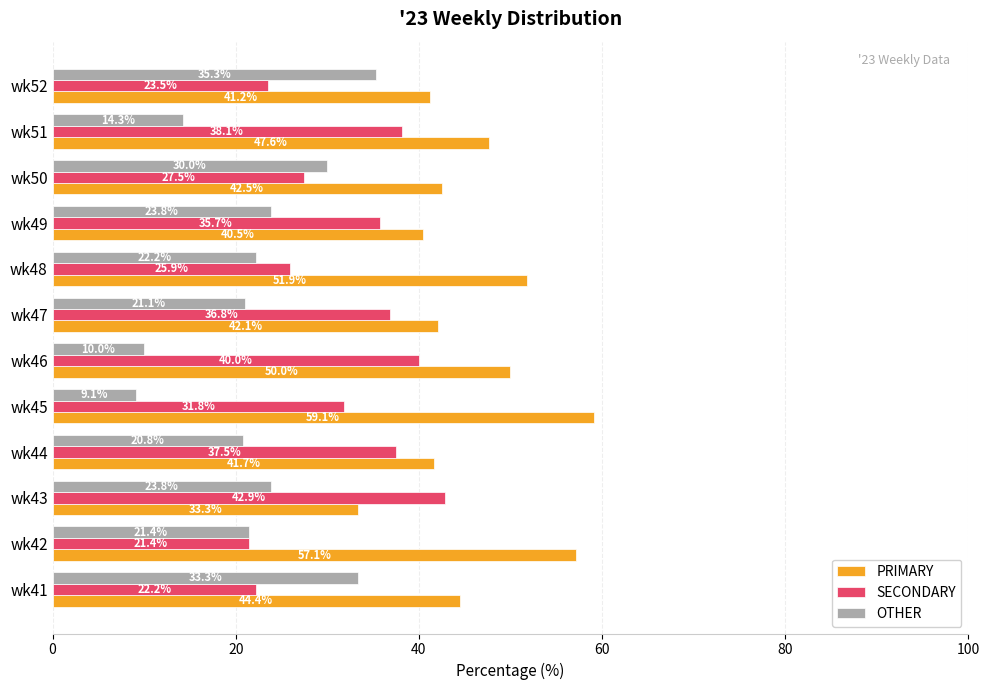

Where is OTHER nearest to the value 22?

wk48